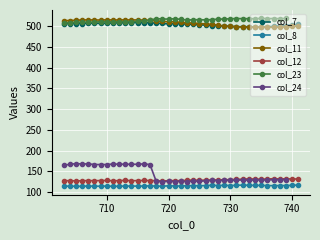

What is the sum of all col_7 values?

19654.2